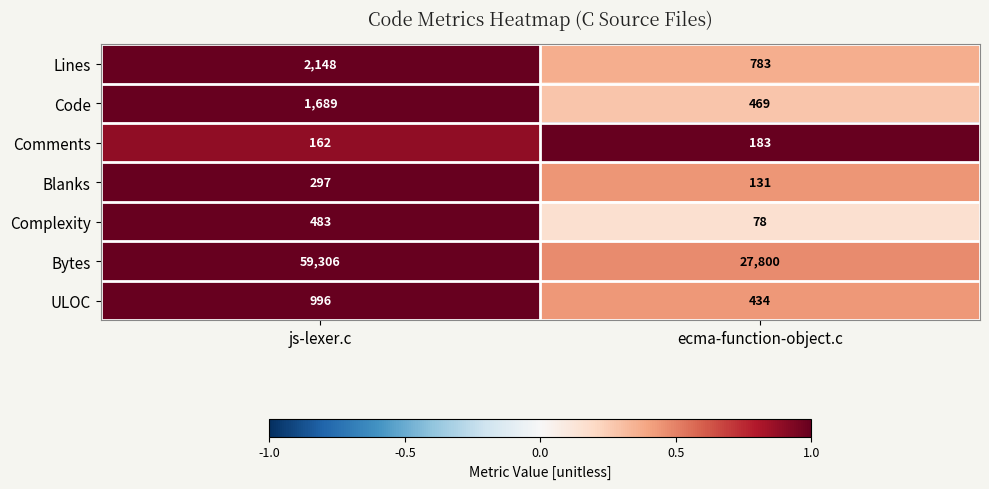

What is the minimum value shown in the chart?

78